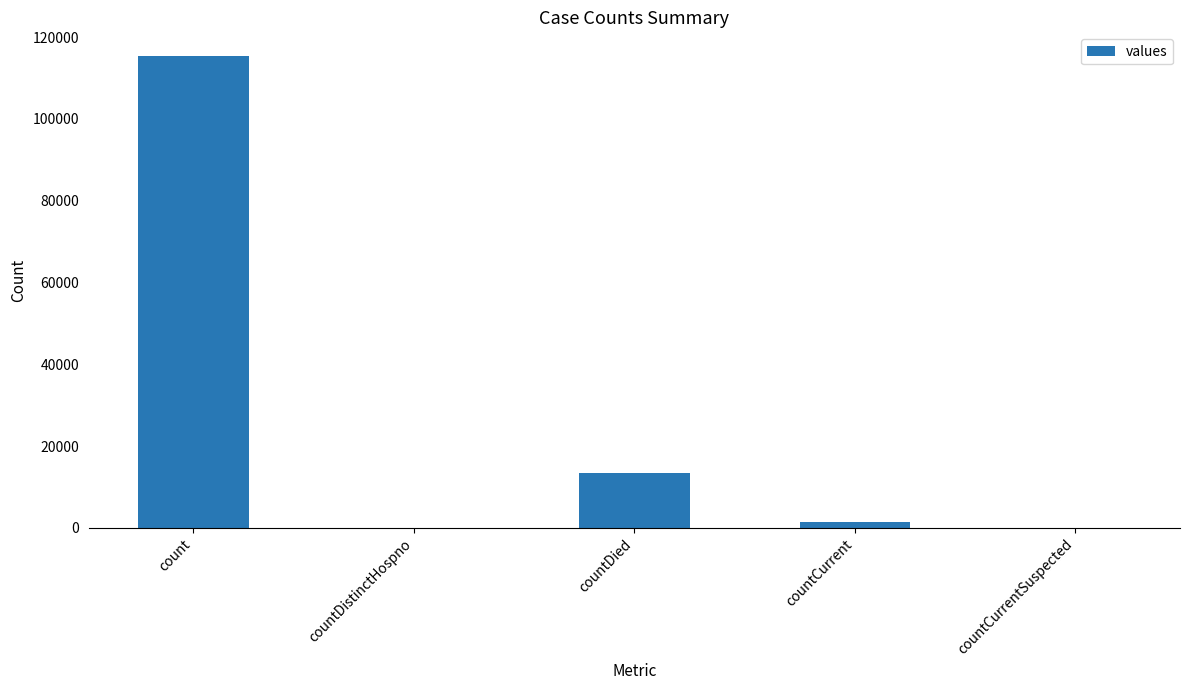

Reading left to right, what are all the values shown in this chart?

count=115379	countDistinctHospno=0	countDied=13343	countCurrent=1383	countCurrentSuspected=0